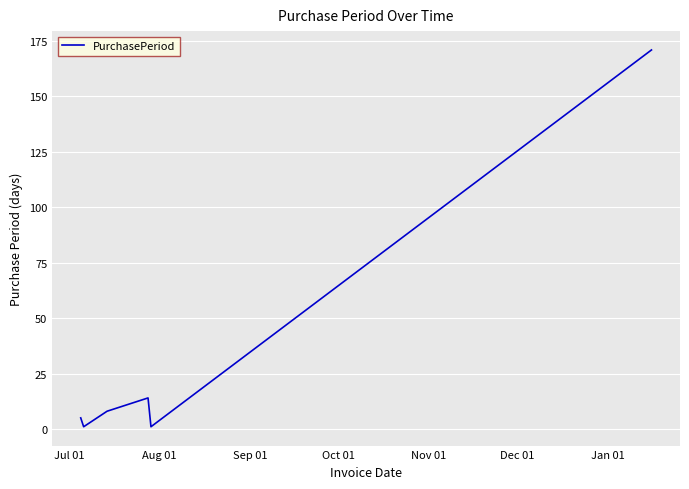

What is the smallest value displayed?

1